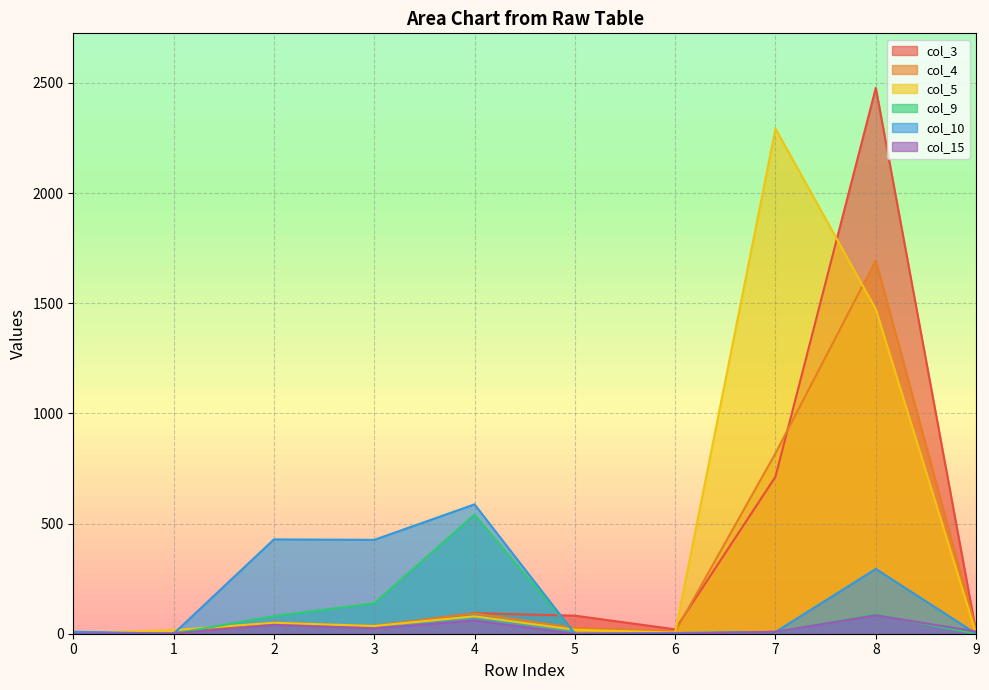

What is the lowest value of the col_4 series?

1